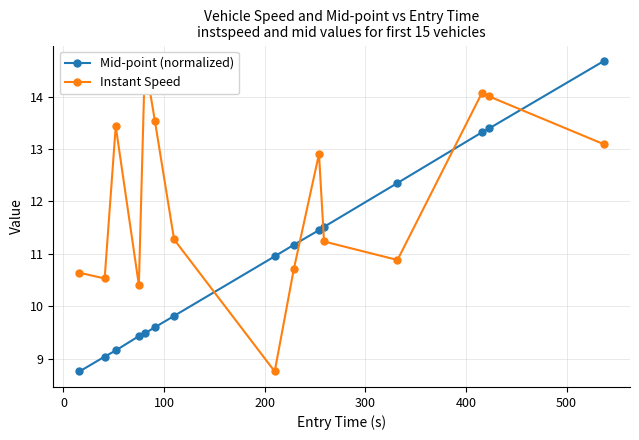

What is the lowest value of the Mid-point (normalized) series?

8.8